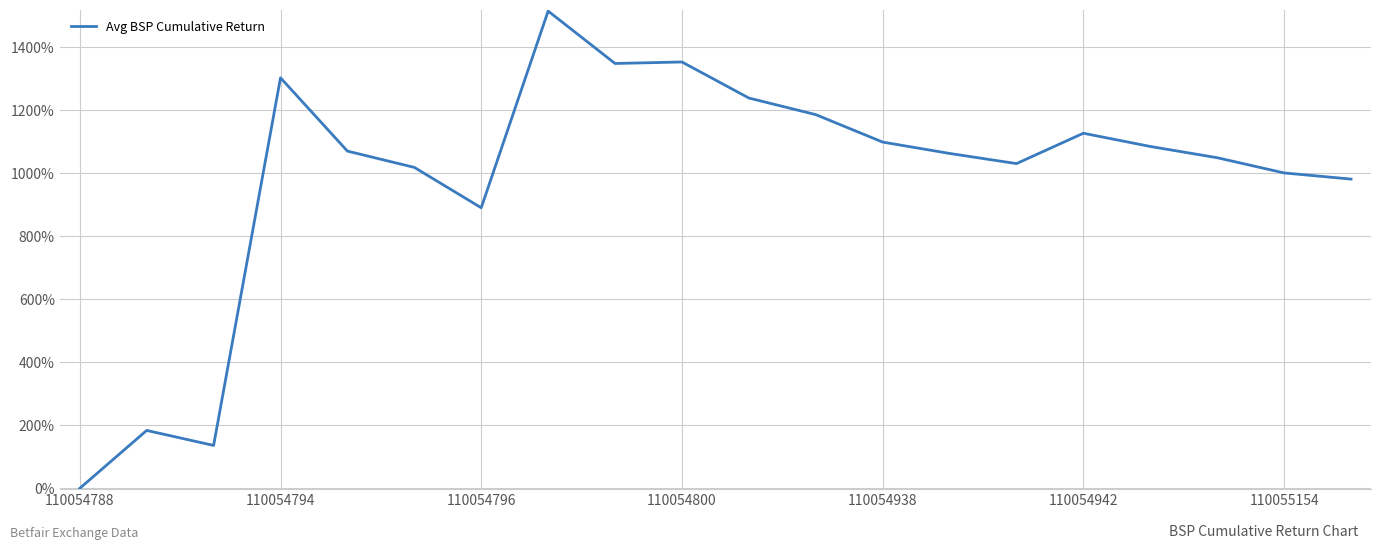

Does the chart have visible grid lines?

Yes